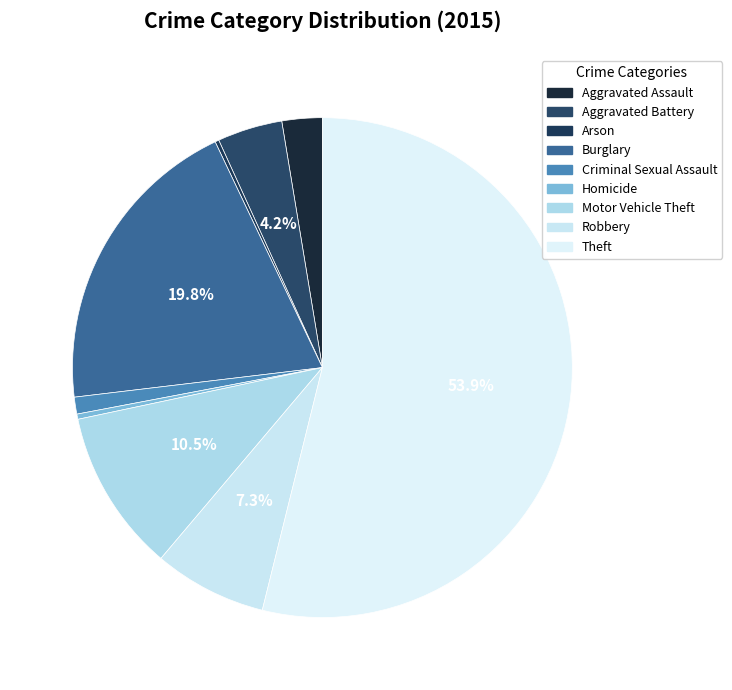

Count the number of slices in the pie.

9